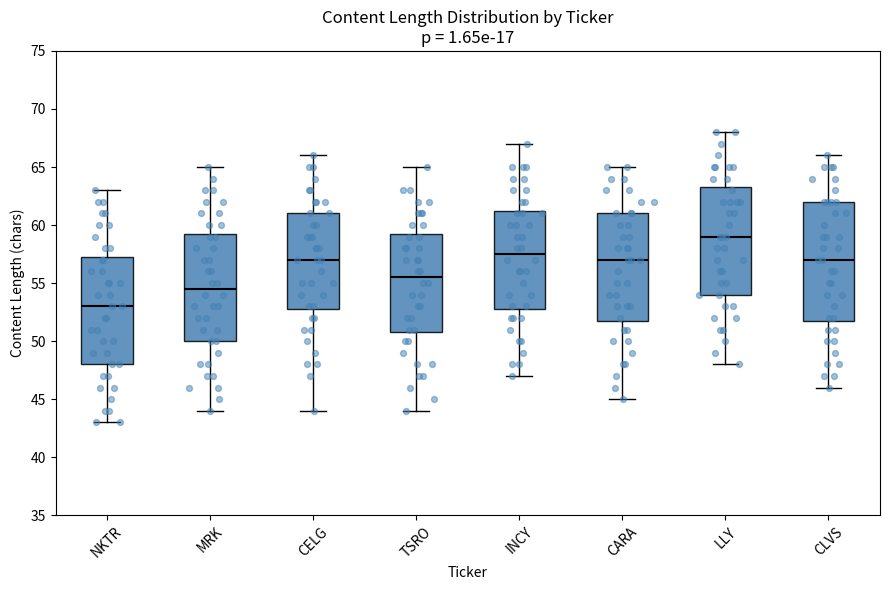

Which box's median line is the highest?

LLY